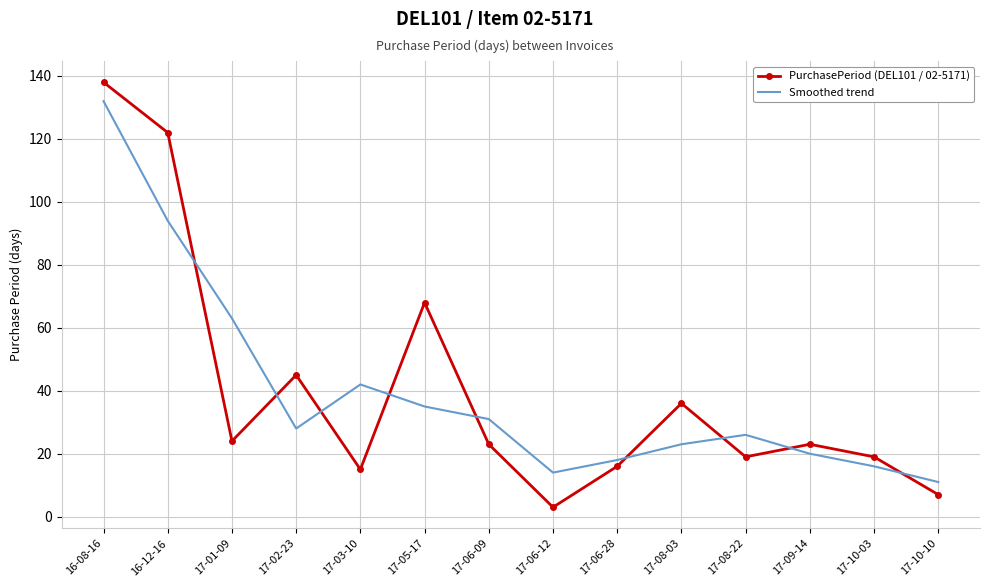

What is the highest value of the Smoothed trend series?

132